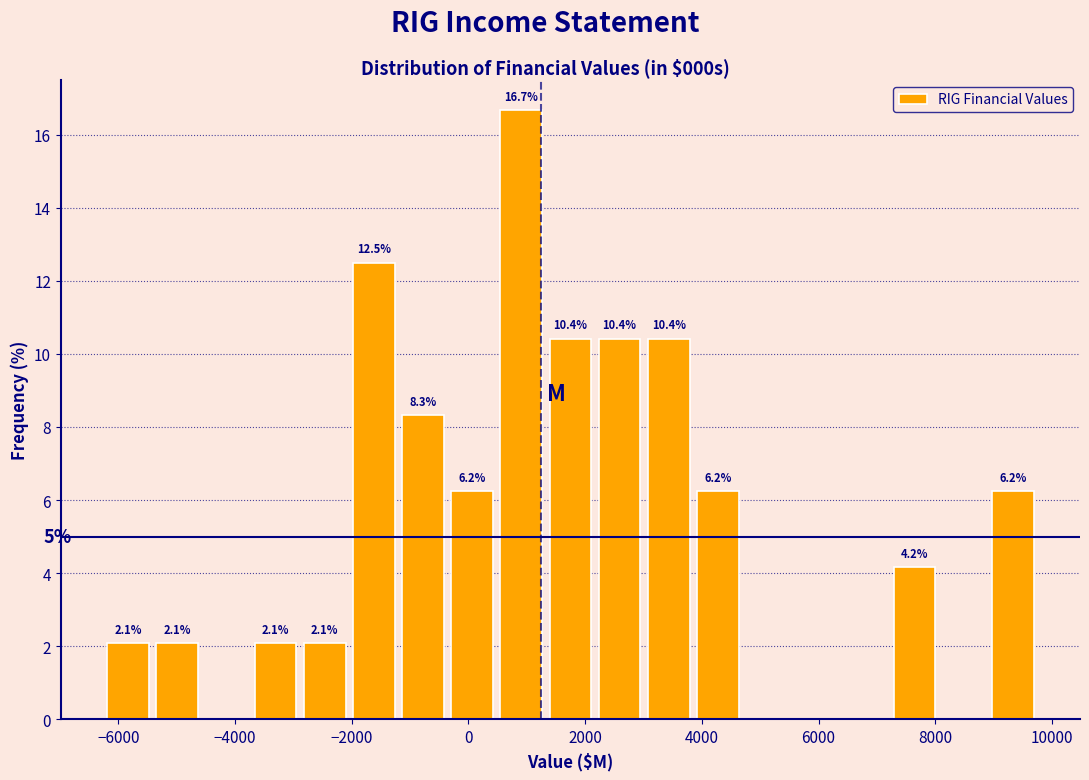

Over which range of the x-axis is the bar tallest?

400 to 1400